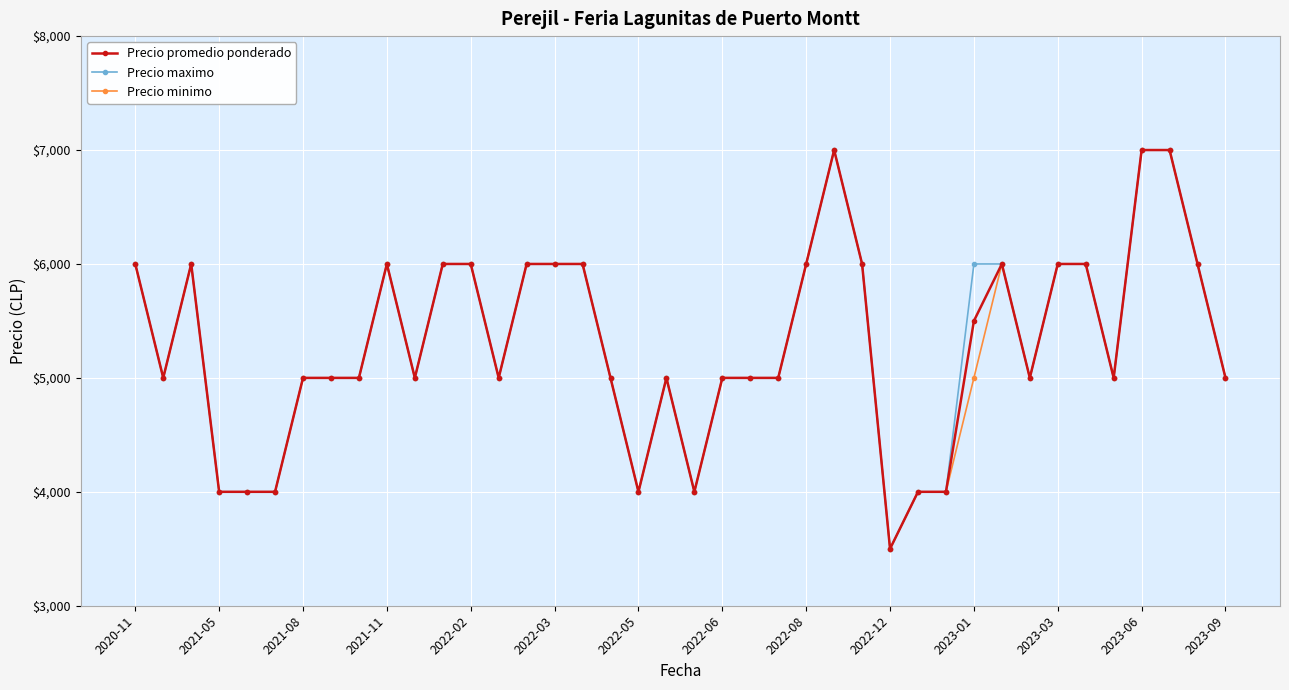

At how many categories does at least one series exceed 6058?

3